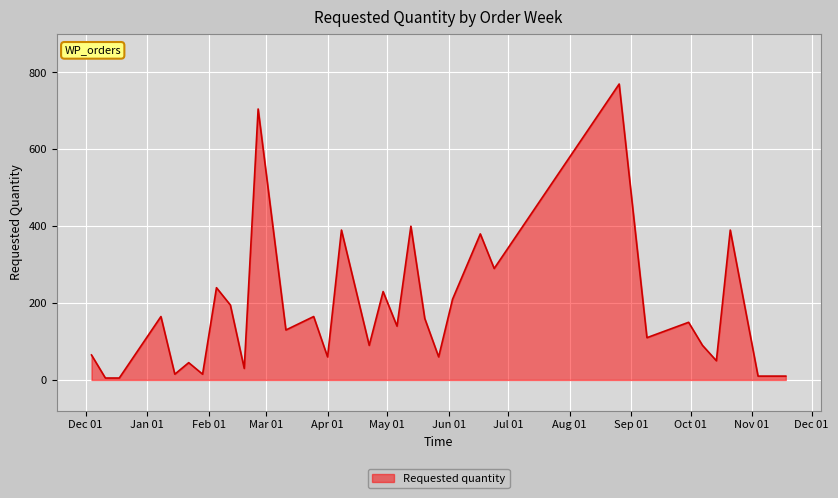

What is the difference between the maximum and minimum values?

765